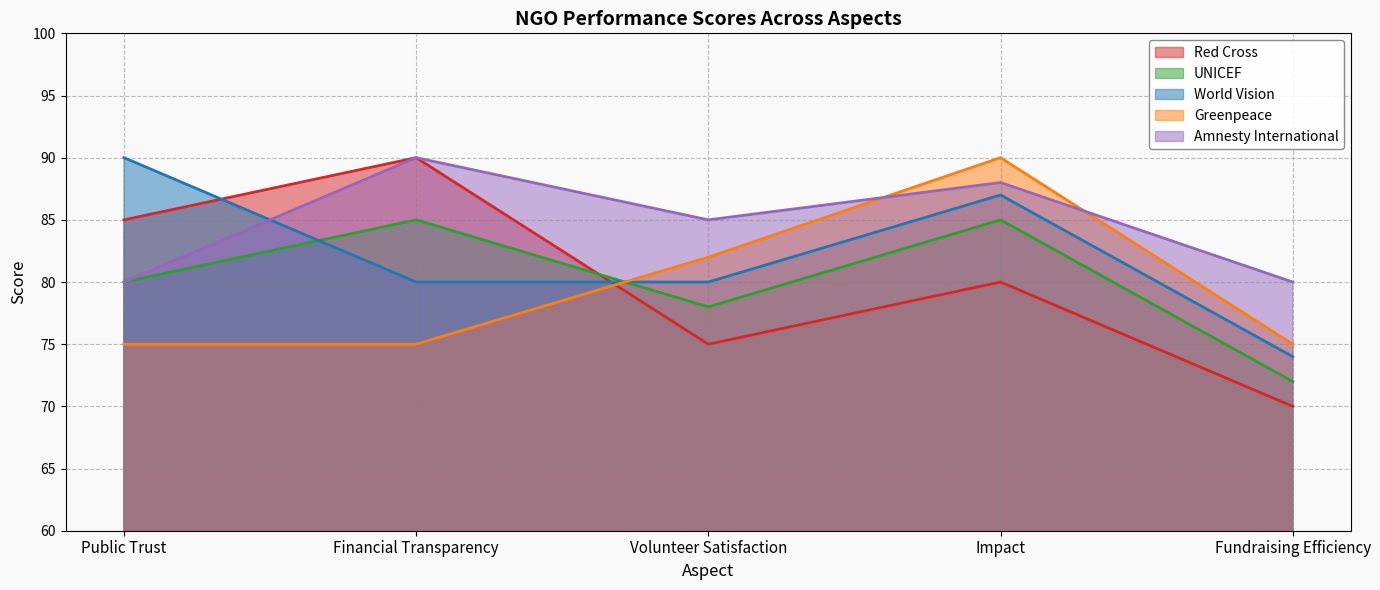

How many lines are shown in the chart?

5